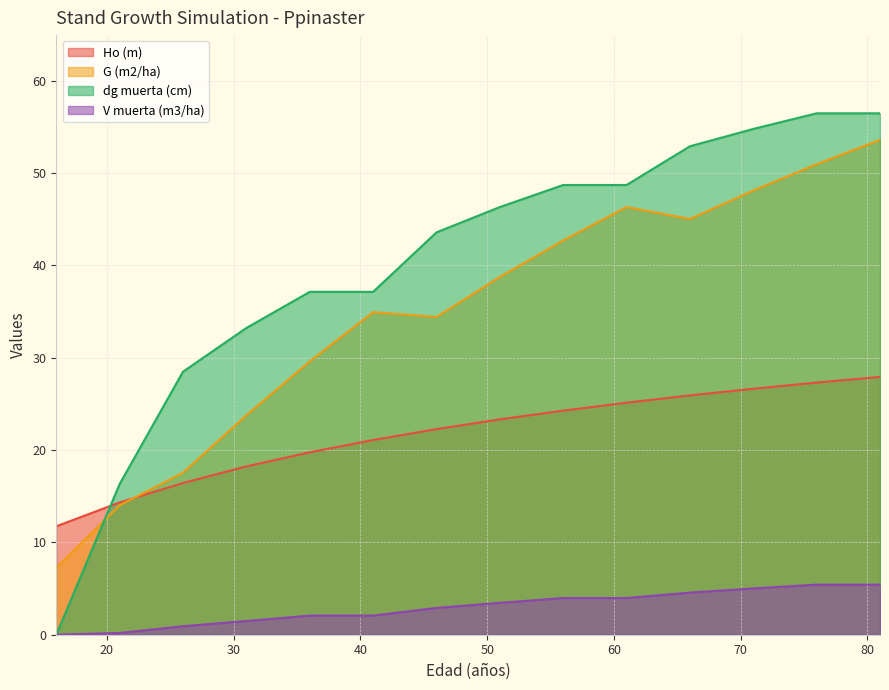

At which label is Ho (m) closest to 19?

36